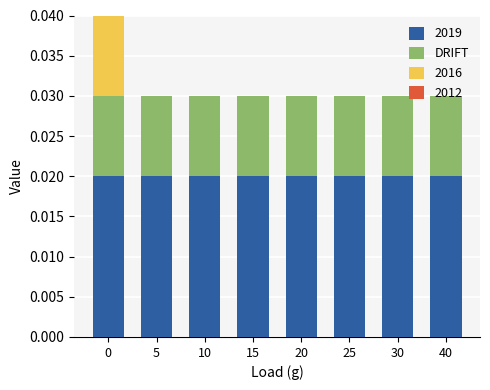

The value of 2019 at 30 is 0.0. True or false?

True